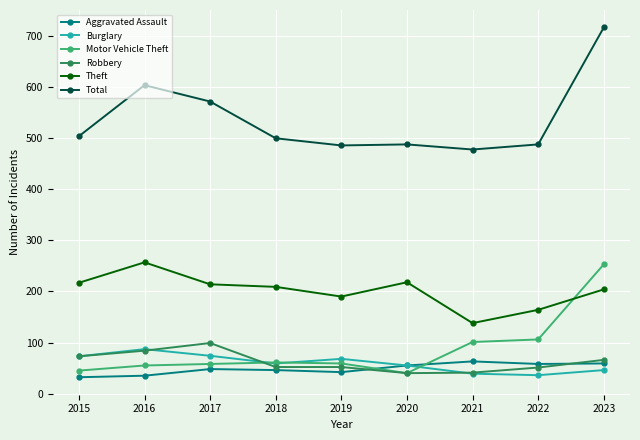

The Motor Vehicle Theft series shows 253 at 2023. True or false?

True